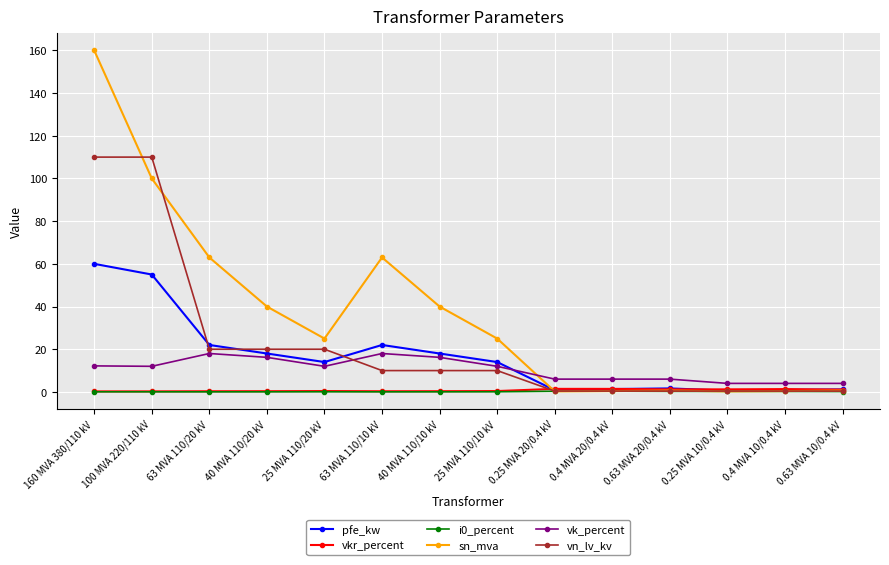

How many categories are shown in the chart?

14